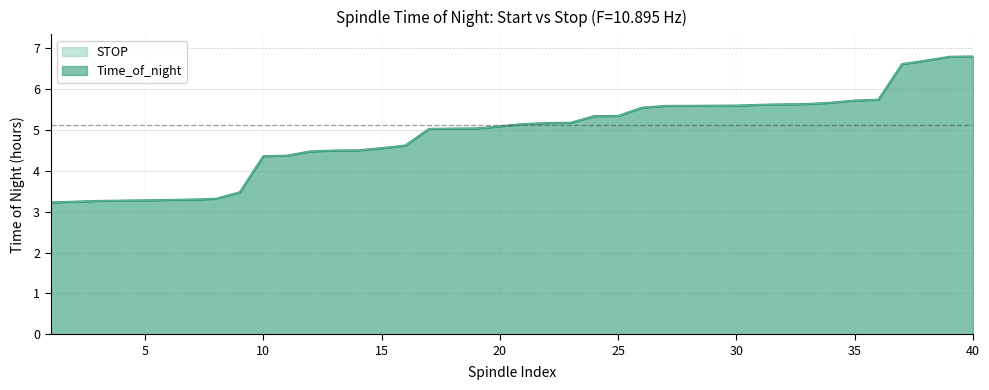

List the labels in order of Time_of_night value, largest first.

40, 39, 38, 37, 36, 35, 34, 33, 32, 31, 30, 29, 28, 27, 26, 25, 24, 23, 22, 21, 20, 19, 18, 17, 16, 15, 14, 13, 12, 11, 10, 9, 8, 7, 6, 5, 4, 3, 2, 1